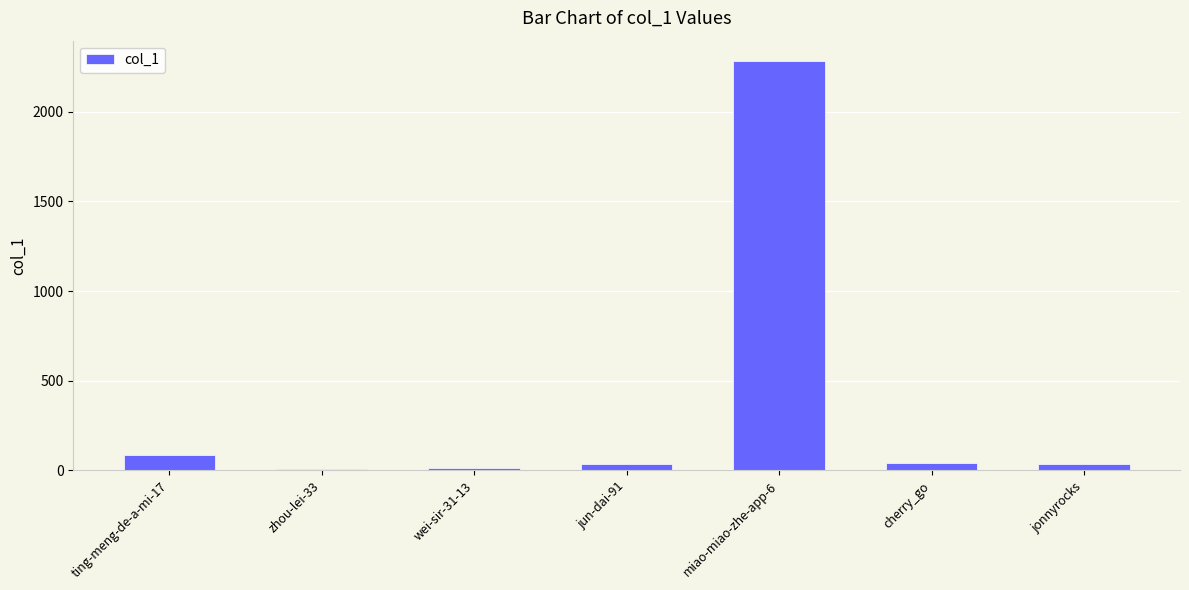

What is the greatest value displayed?

2283